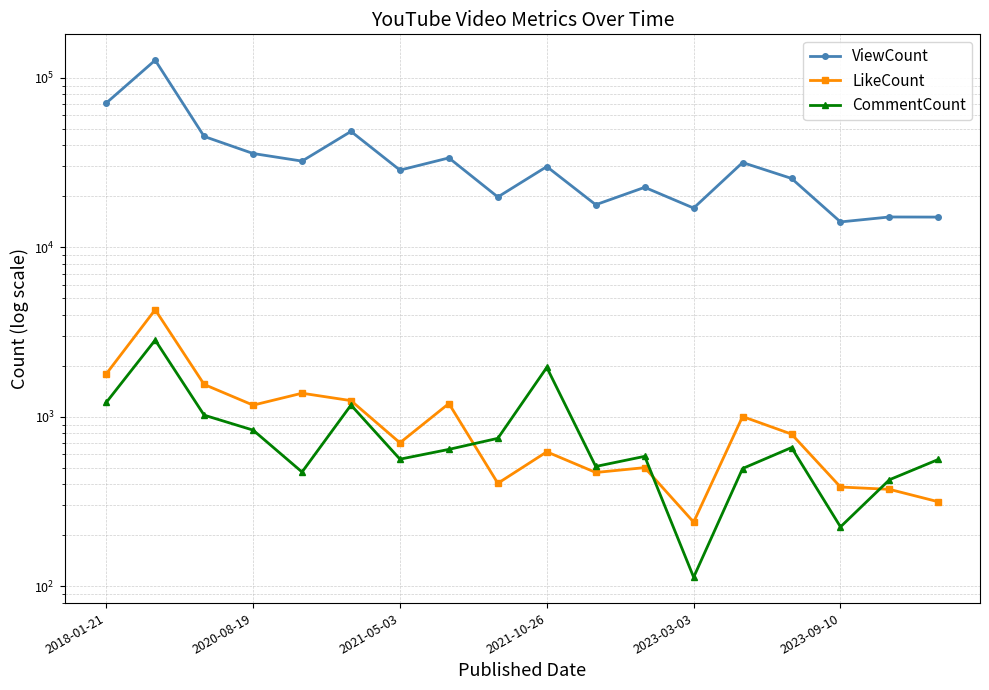

What is the smallest value displayed?

113